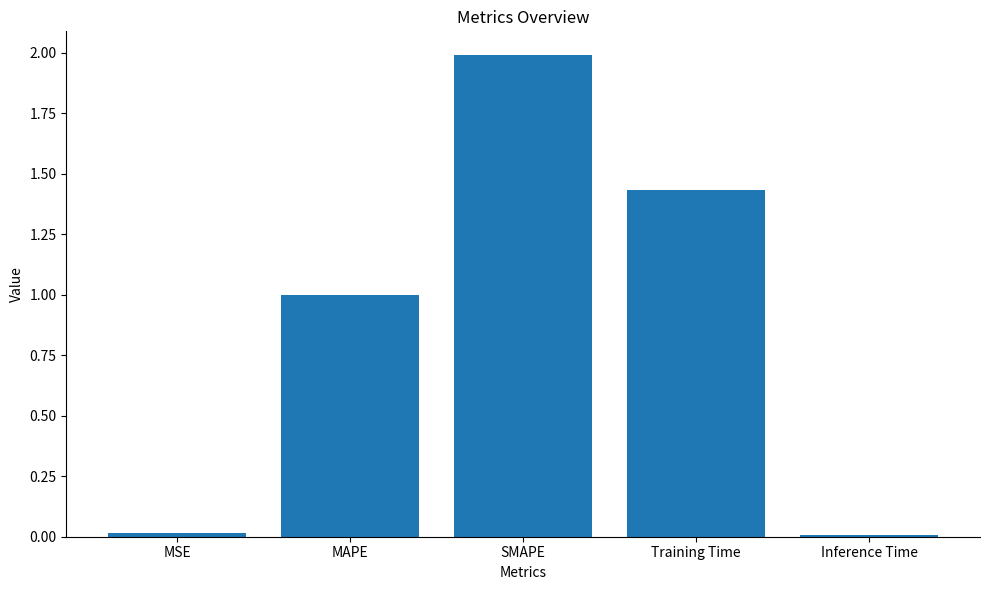

True or false: the data shows 0.0 at MSE.

True